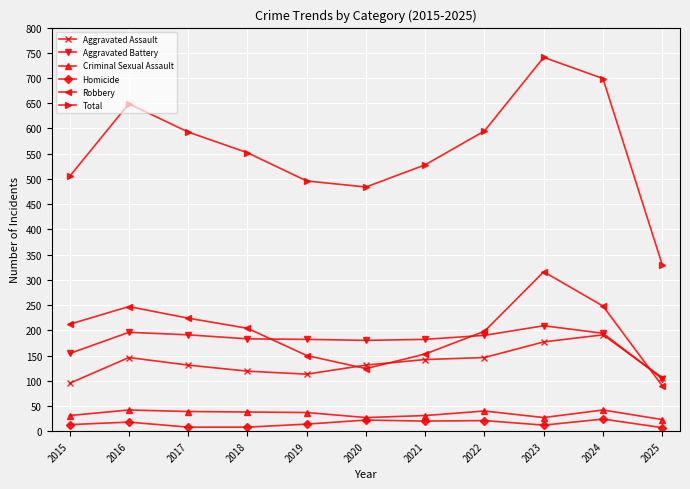

Which series changed the most between 2015 and 2025?

Total